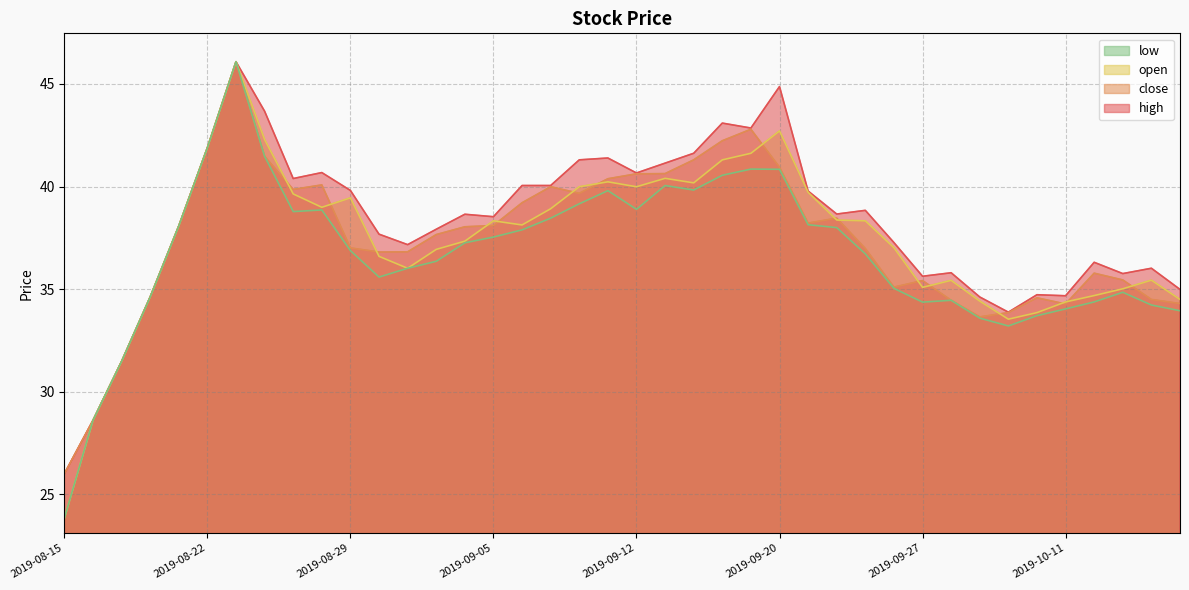

How many lines are shown in the chart?

4